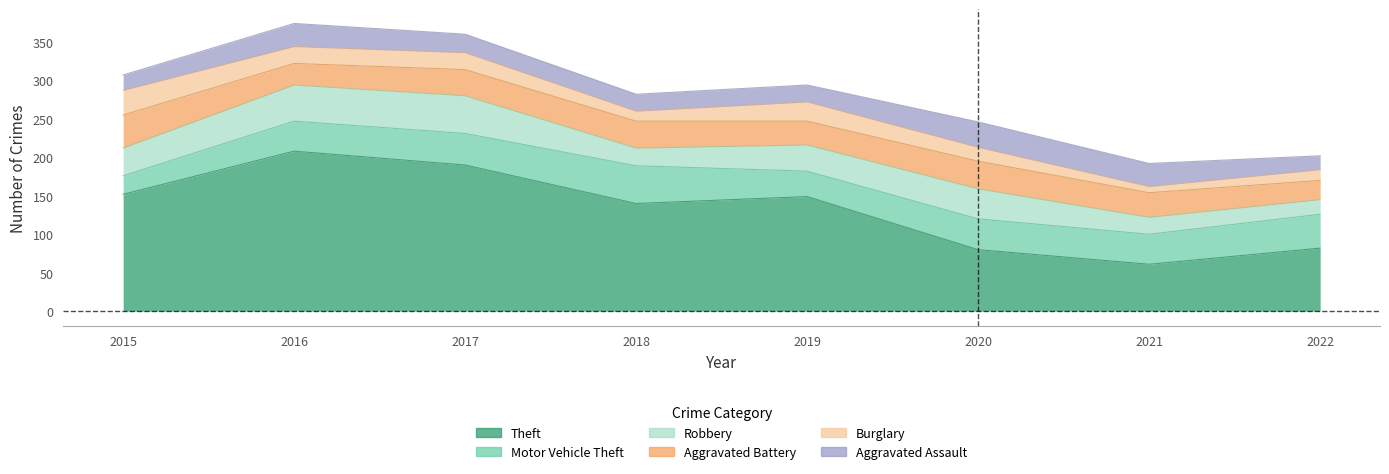

True or false: Burglary and Aggravated Battery intersect in this chart.

False